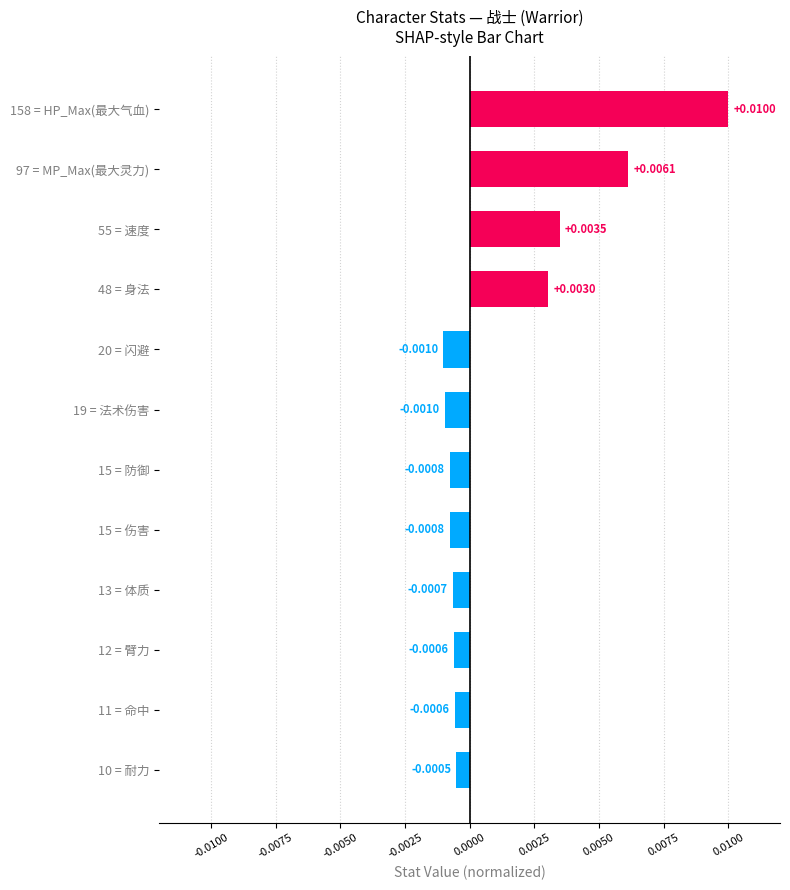

At which category does the chart reach its peak across all series?

158 = HP_Max(最大气血)